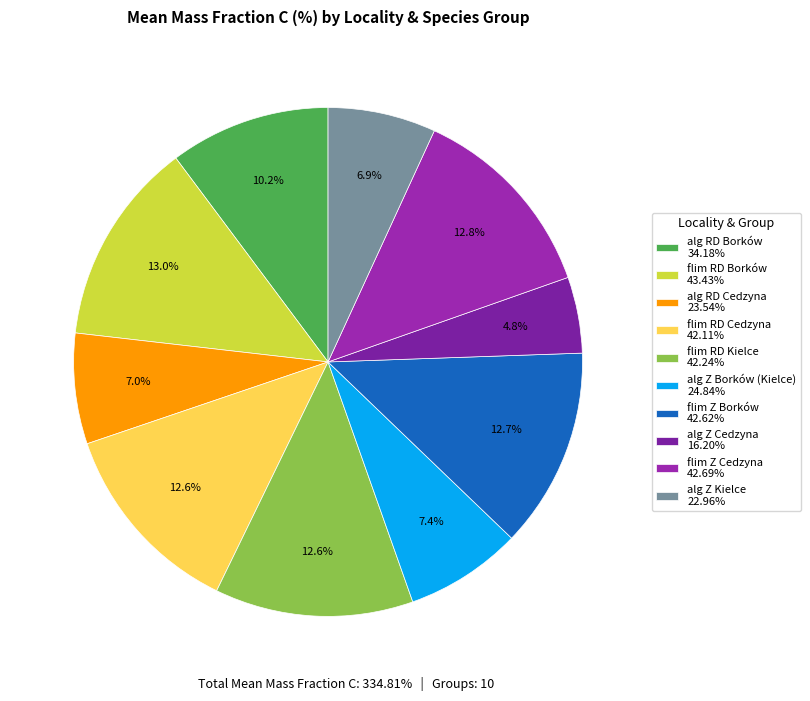

Is the sum of alg Z Kielce and flim RD Kielce greater than half?

No